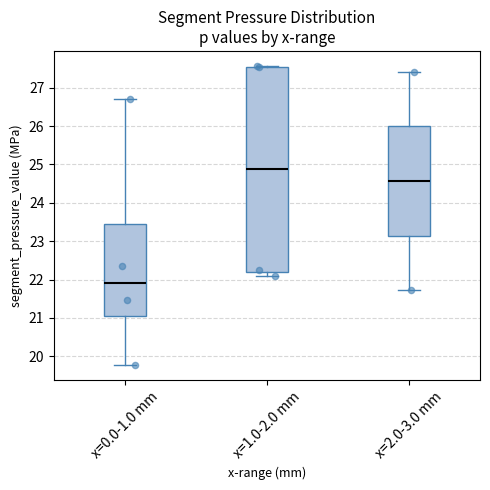

Which box is the tallest, from its lower edge to its upper edge?

x=1.0-2.0 mm